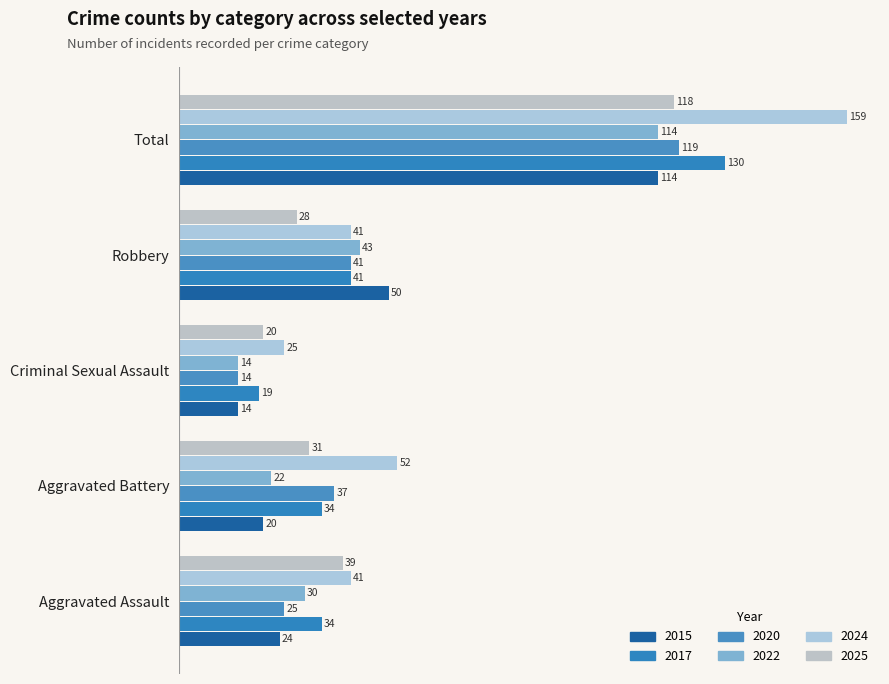

The value of 2025 at Aggravated Battery is 31. True or false?

True